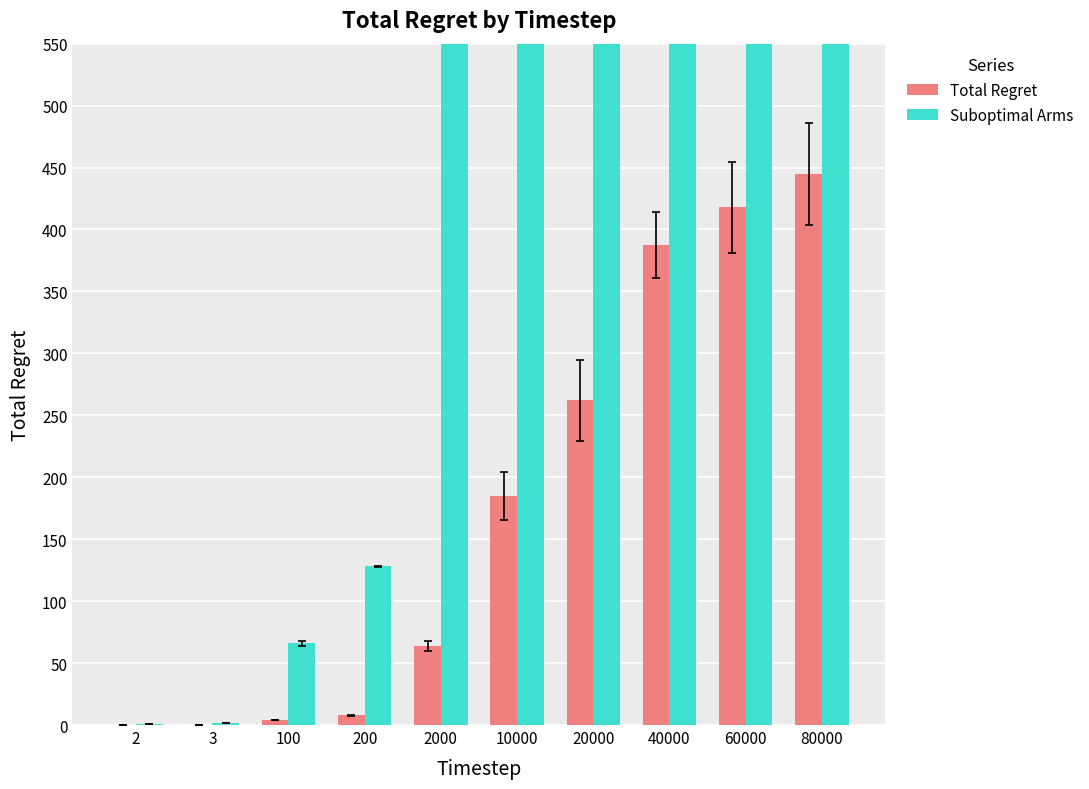

What is the maximum value for Total Regret?

444.8